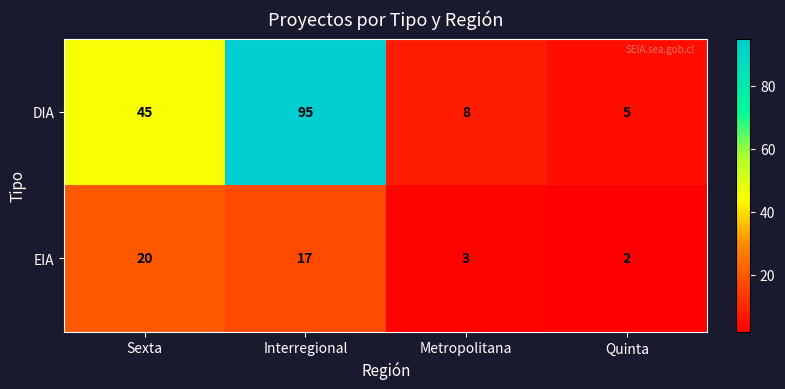

Rank the series at Interregional from highest to lowest value.

DIA, EIA